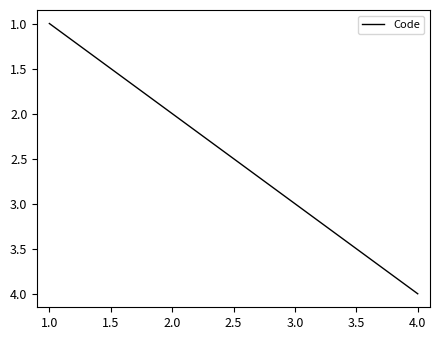

How many values are between 2 and 4?

3